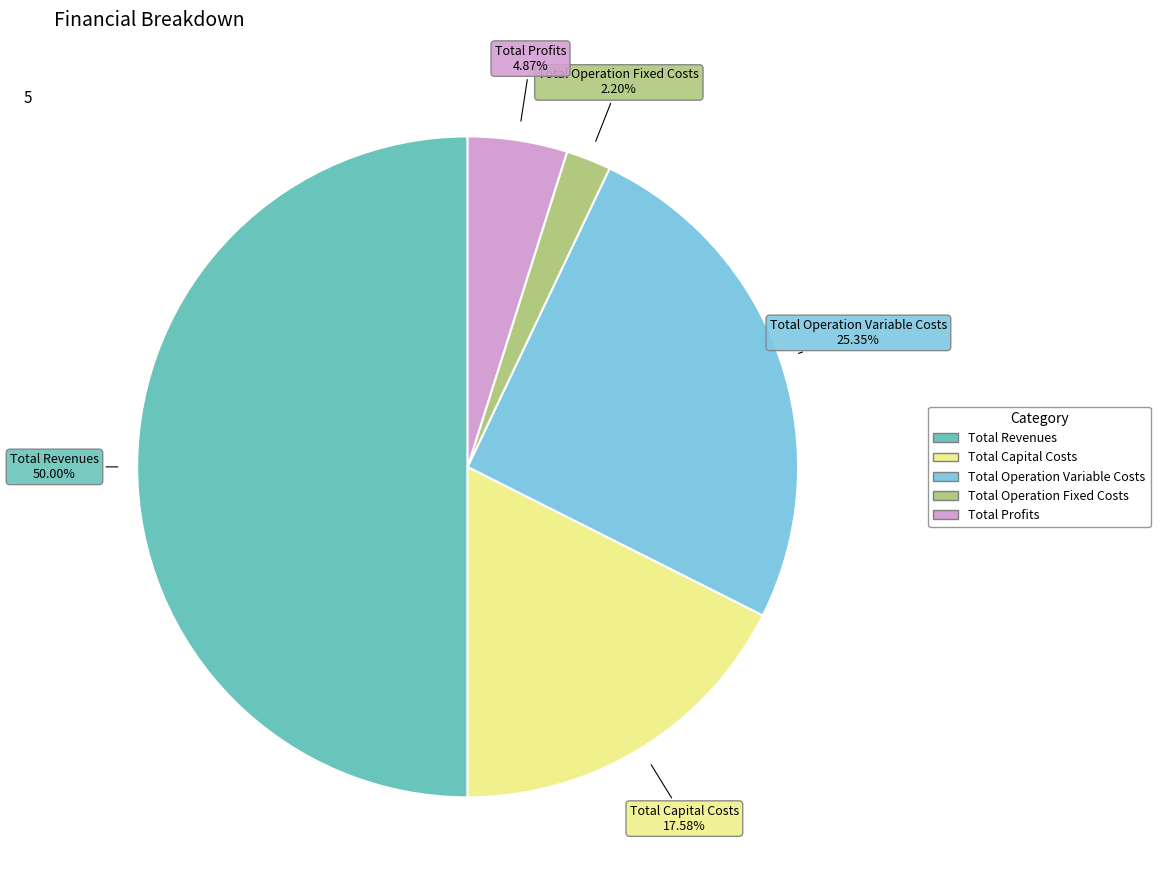

To the nearest percent, what percentage of the pie is Total Capital Costs?

18%